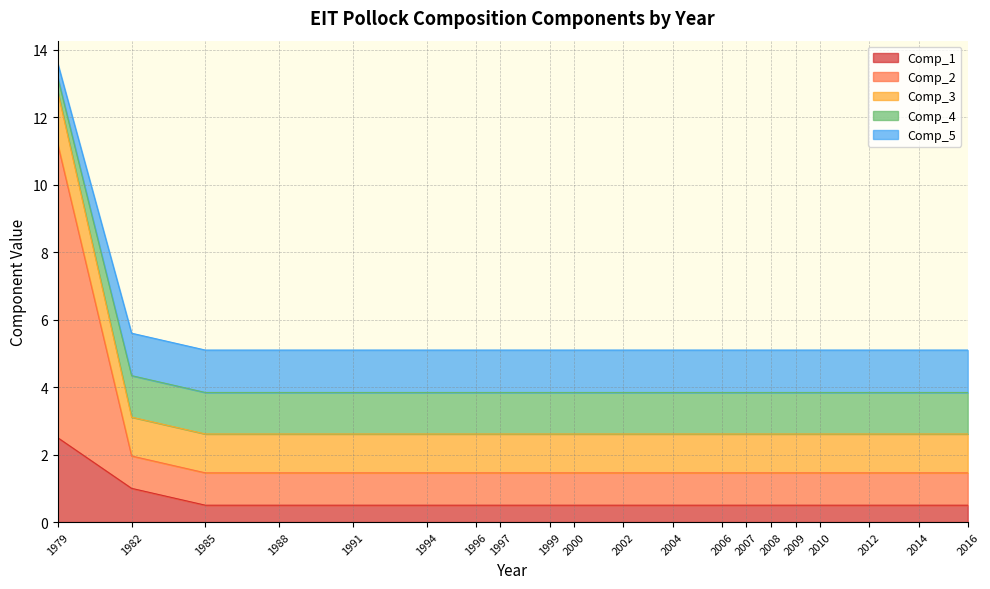

The Comp_1 series shows 0.5 at 1997. True or false?

True